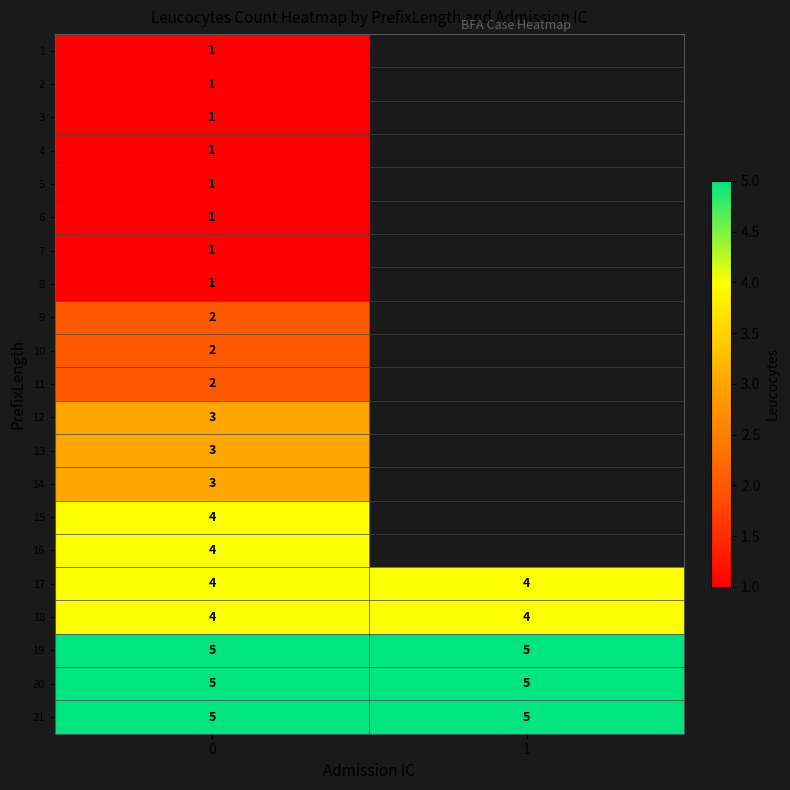

Is it true that 1 equals 1 at 0?

True